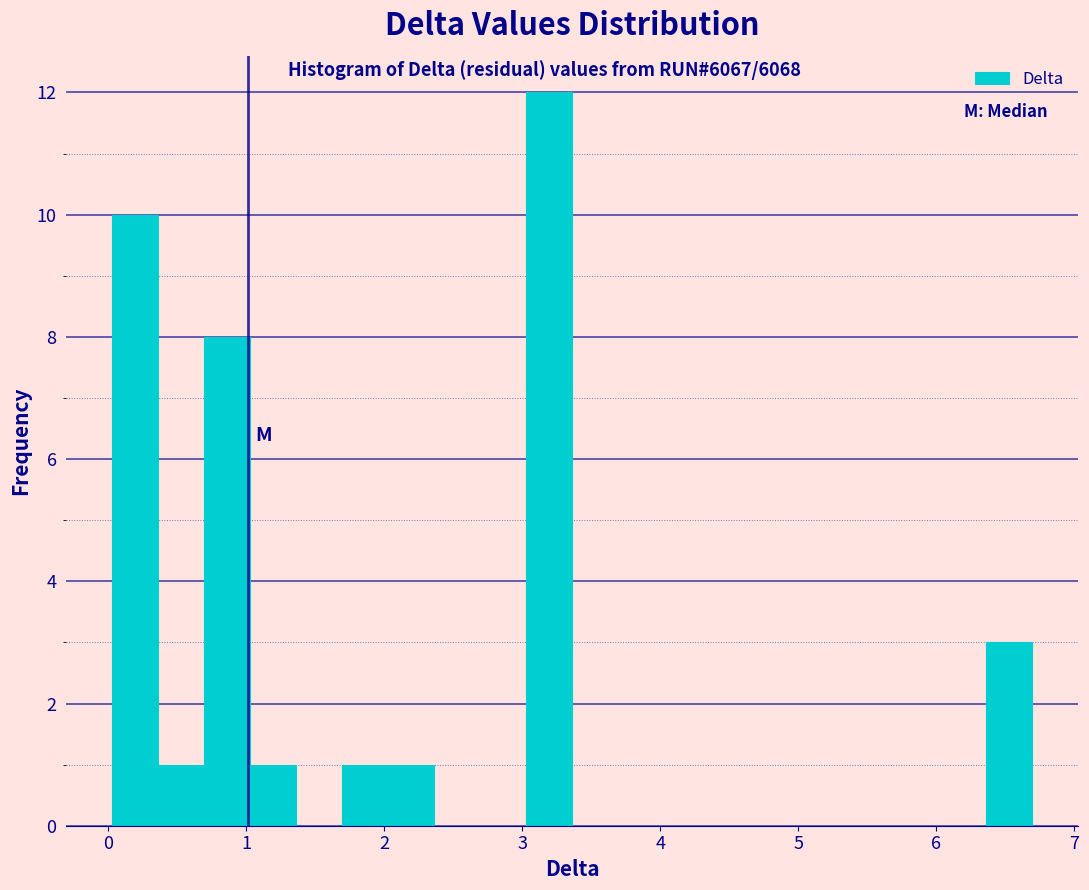

Around what value on the x-axis is the tallest bar? Give the approximate position of its centre, as read against the axis.

3.2